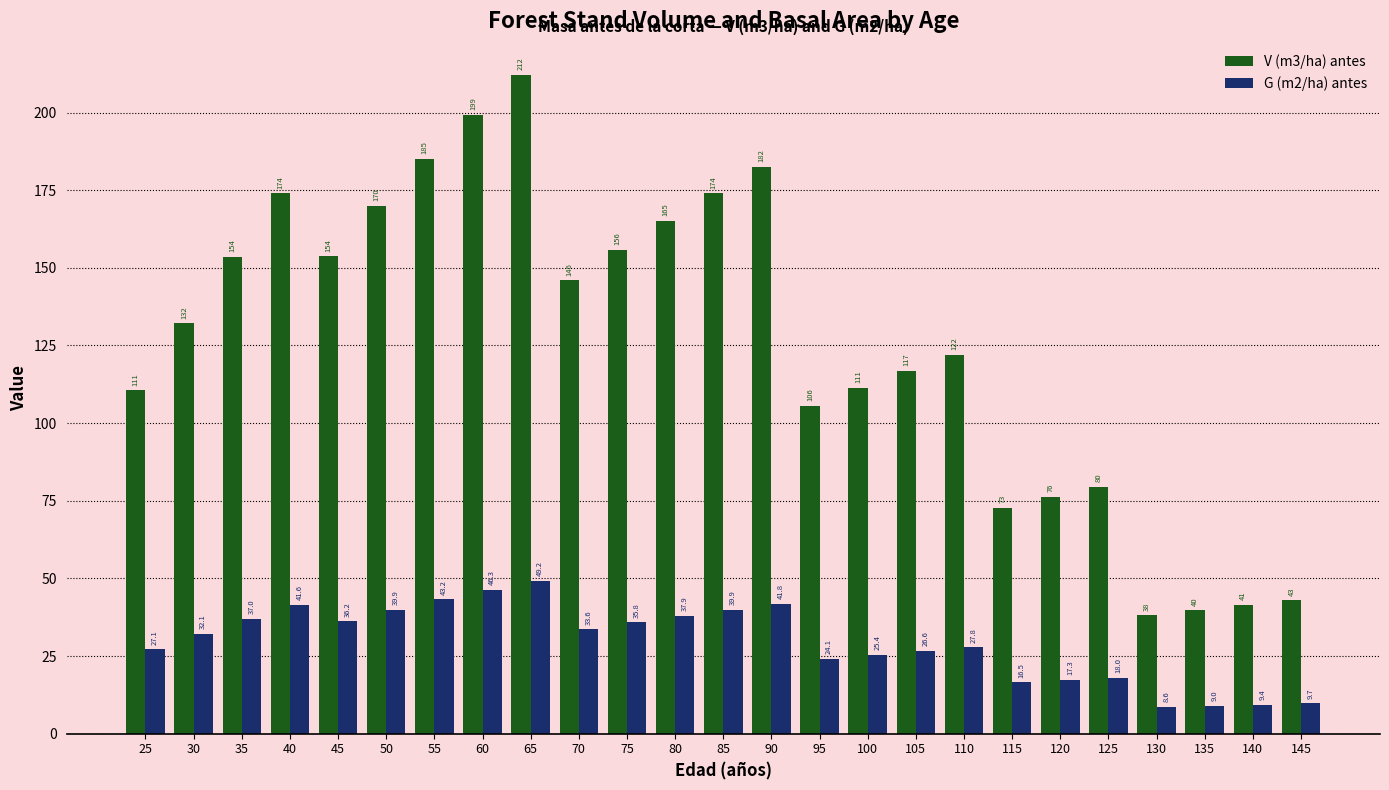

Read the G (m2/ha) antes value at 120.

17.3